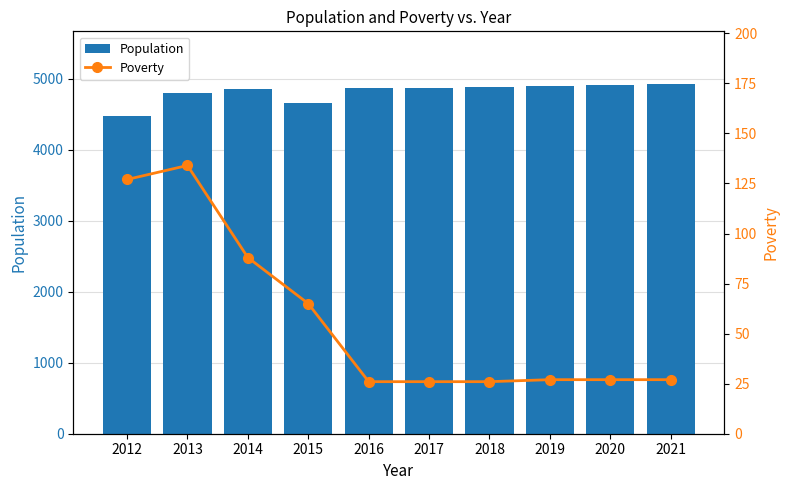

What is the minimum value for Poverty?

26